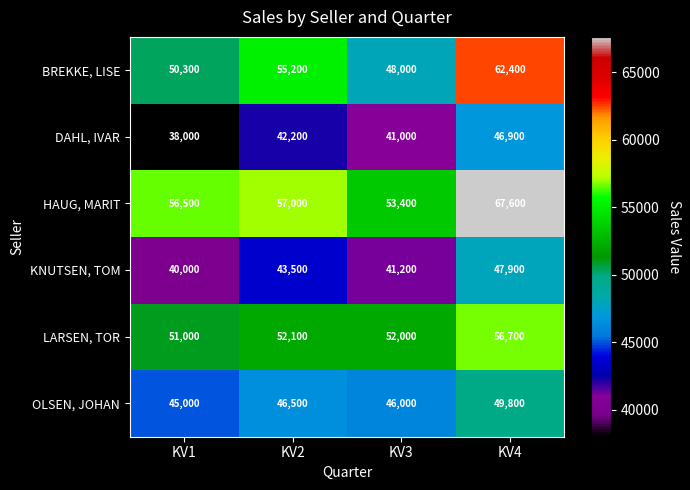

Which label corresponds to the largest value in the chart?

KV4